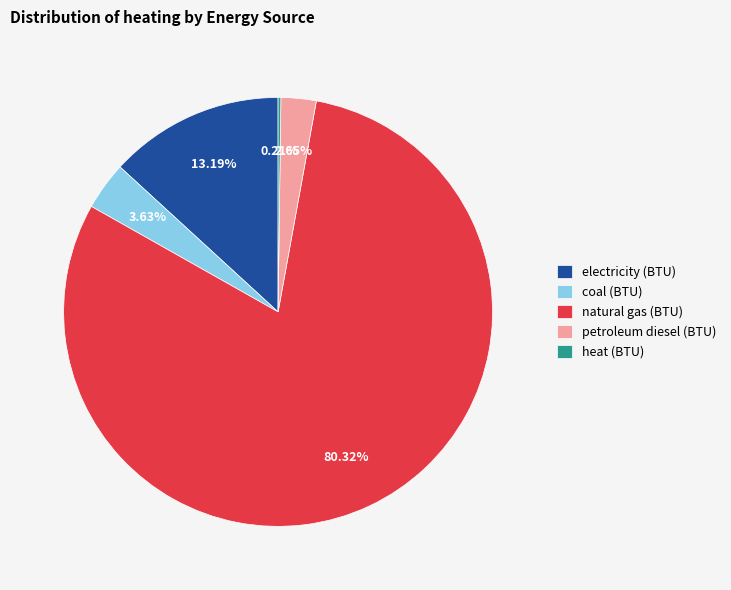

To the nearest percent, what is the difference between the petroleum diesel (BTU) and natural gas (BTU) slice percentages?

78%